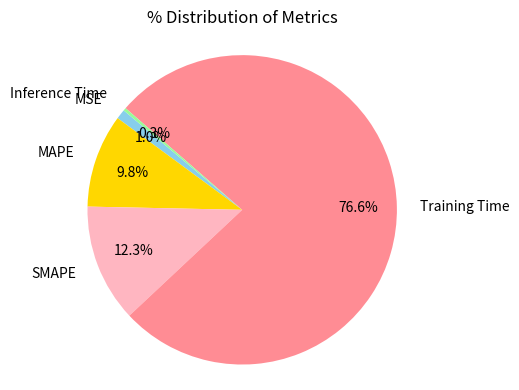

Which has a higher value, Training Time or Inference Time?

Training Time